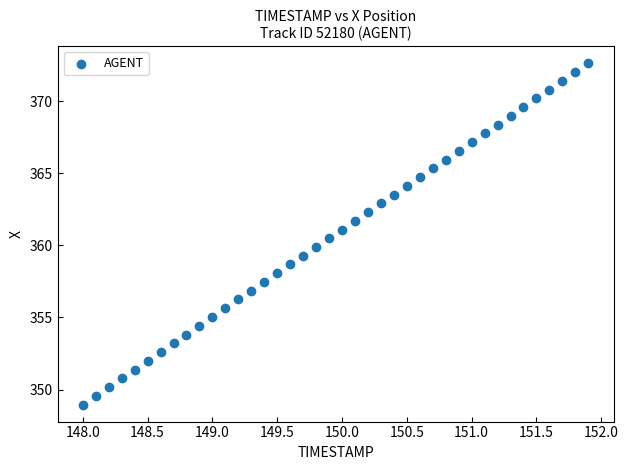

What is the range of X values (max minus min)?

3.9